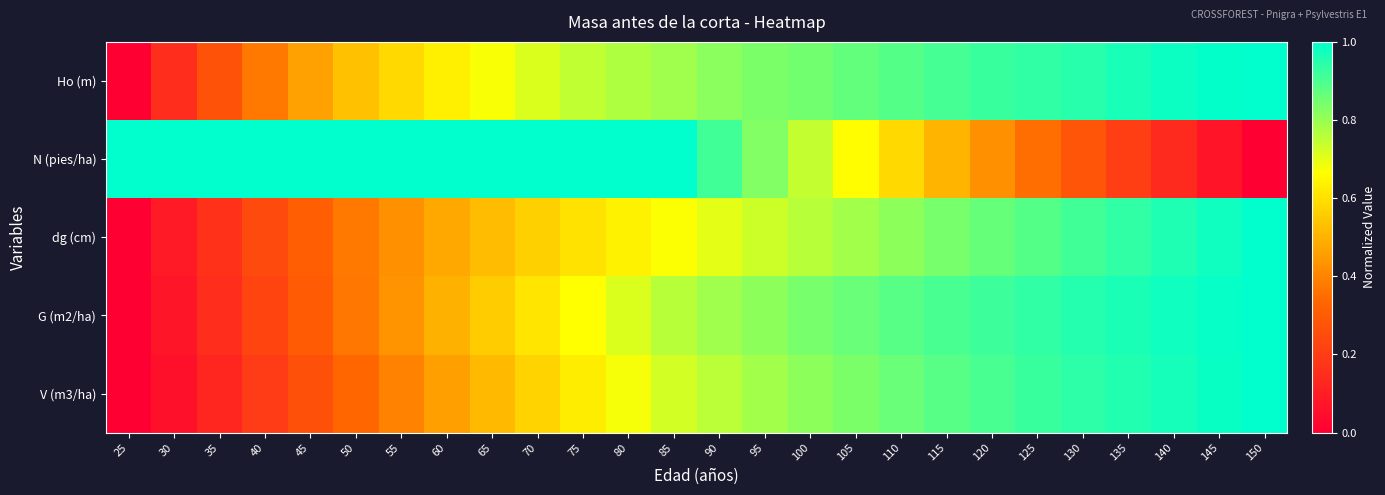

Reading left to right, transcribe all the data shown in this chart.

Ho (m): 25=0.0	30=0.1	35=0.3	40=0.4	45=0.5	50=0.5	55=0.6	60=0.6	65=0.7	70=0.7	75=0.7	80=0.8	85=0.8	90=0.8	95=0.8	100=0.9	105=0.9	110=0.9	115=0.9	120=0.9	125=0.9	130=0.9	135=1.0	140=1.0	145=1.0	150=1.0
N (pies/ha): 25=1.0	30=1.0	35=1.0	40=1.0	45=1.0	50=1.0	55=1.0	60=1.0	65=1.0	70=1.0	75=1.0	80=1.0	85=1.0	90=0.9	95=0.8	100=0.7	105=0.7	110=0.6	115=0.5	120=0.4	125=0.4	130=0.3	135=0.2	140=0.1	145=0.1	150=0.0
dg (cm): 25=0.0	30=0.1	35=0.2	40=0.2	45=0.3	50=0.4	55=0.4	60=0.5	65=0.5	70=0.6	75=0.6	80=0.6	85=0.7	90=0.7	95=0.7	100=0.8	105=0.8	110=0.8	115=0.8	120=0.9	125=0.9	130=0.9	135=0.9	140=1.0	145=1.0	150=1.0
G (m2/ha): 25=0.0	30=0.1	35=0.1	40=0.2	45=0.3	50=0.4	55=0.4	60=0.5	65=0.6	70=0.6	75=0.7	80=0.7	85=0.8	90=0.8	95=0.8	100=0.8	105=0.9	110=0.9	115=0.9	120=0.9	125=0.9	130=1.0	135=1.0	140=1.0	145=1.0	150=1.0
V (m3/ha): 25=0.0	30=0.1	35=0.1	40=0.2	45=0.3	50=0.3	55=0.4	60=0.5	65=0.5	70=0.6	75=0.6	80=0.7	85=0.7	90=0.8	95=0.8	100=0.8	105=0.8	110=0.9	115=0.9	120=0.9	125=0.9	130=0.9	135=1.0	140=1.0	145=1.0	150=1.0